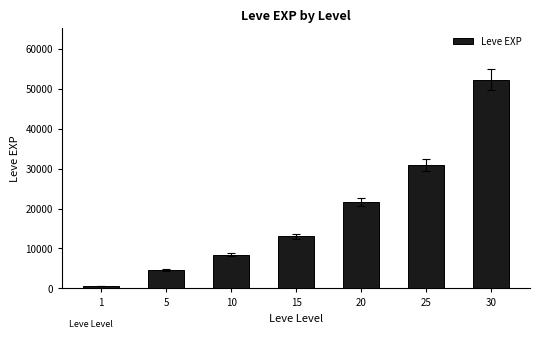

True or false: the data shows 13050 at 15.

True